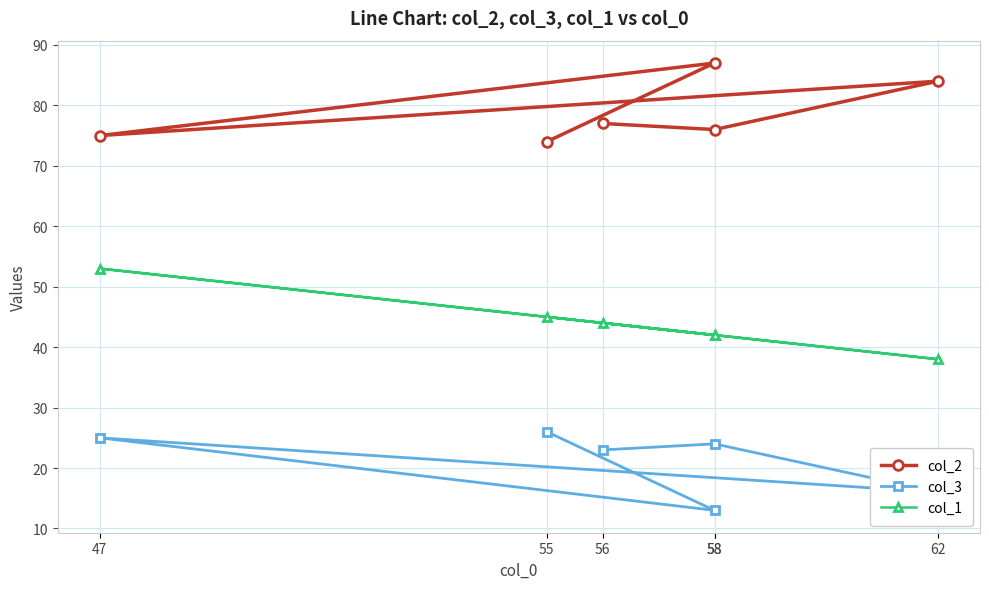

Reading right to left, list all the values displayed in this chart.

col_2: 74	87	75	84	76	77
col_3: 26	13	25	16	24	23
col_1: 45	42	53	38	42	44